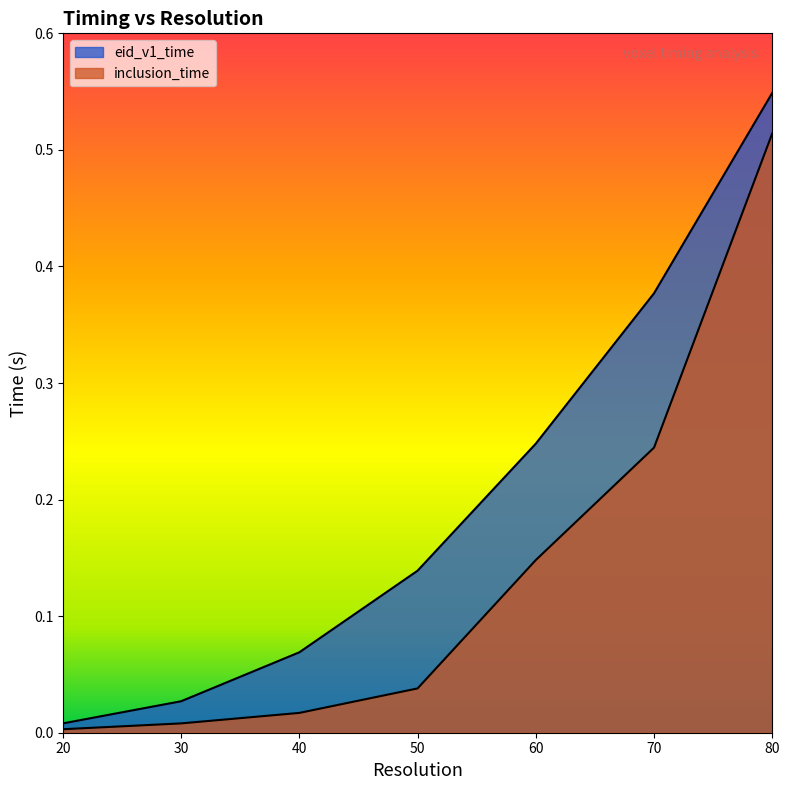

Rank the categories by eid_v1_time value from highest to lowest.

80, 70, 60, 50, 40, 30, 20